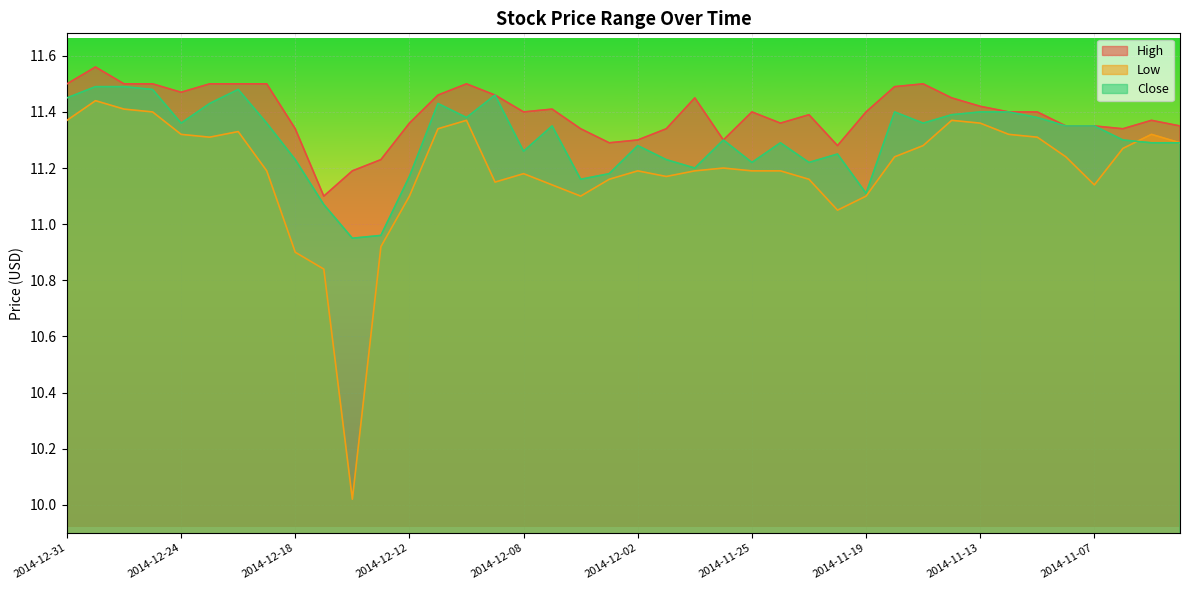

True or false: High has a value of 11.4 at 2014-11-28.

True